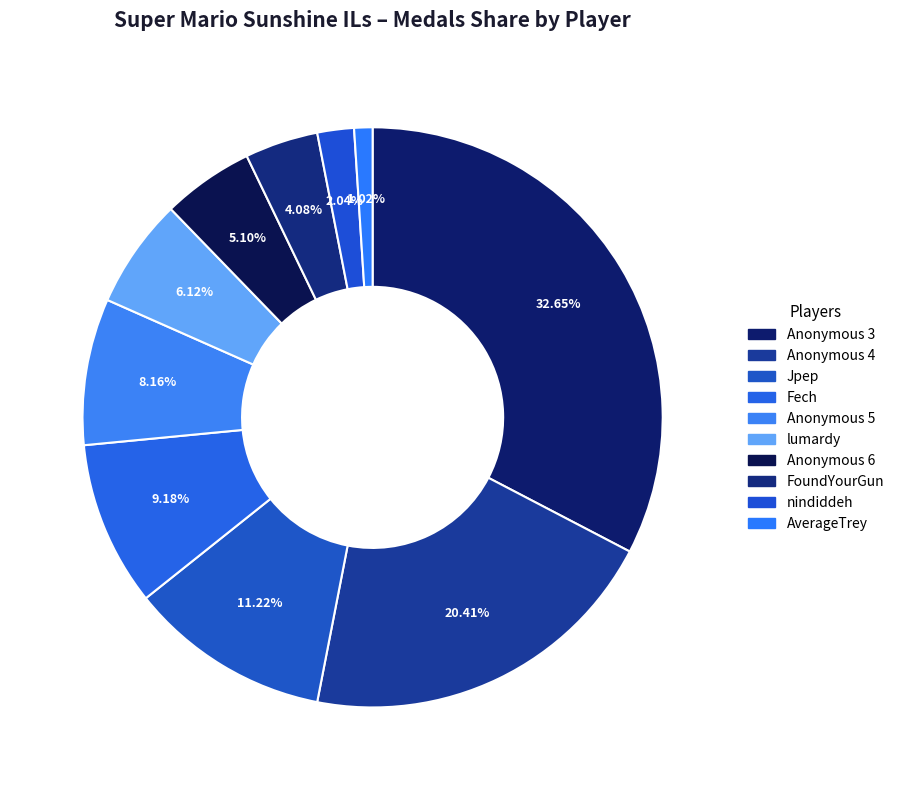

Is there a majority slice in this chart?

No